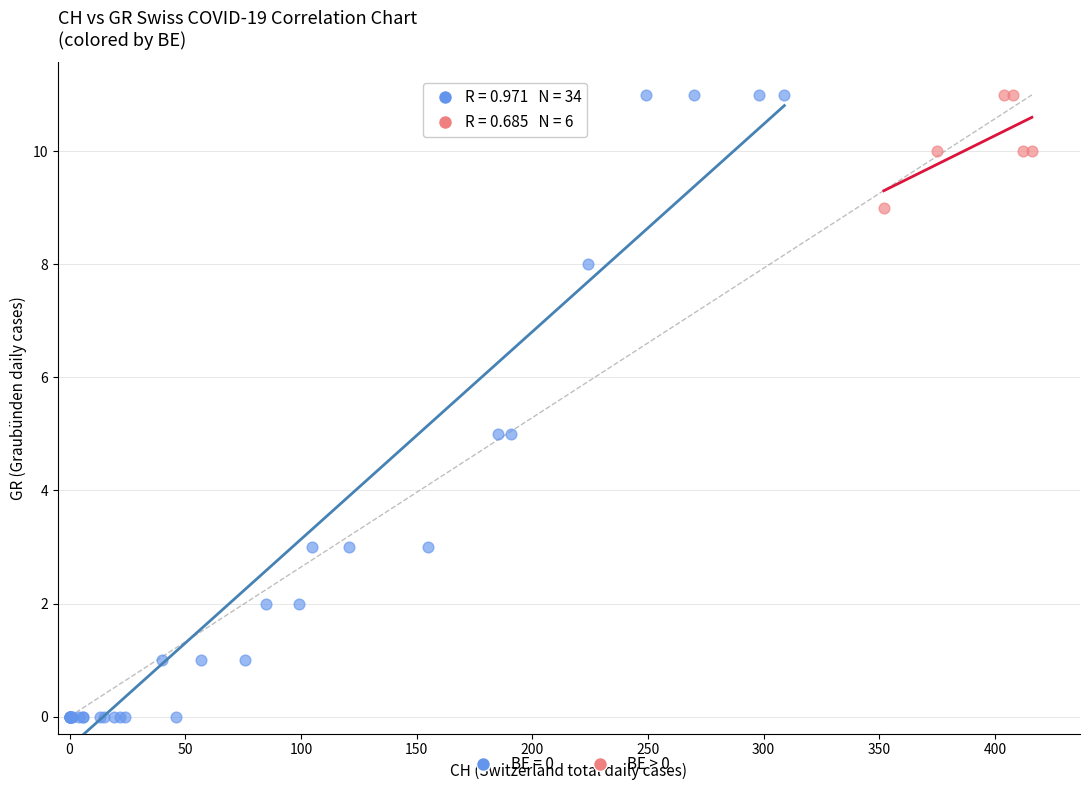

Which series contains the lowest Y value?

BE = 0